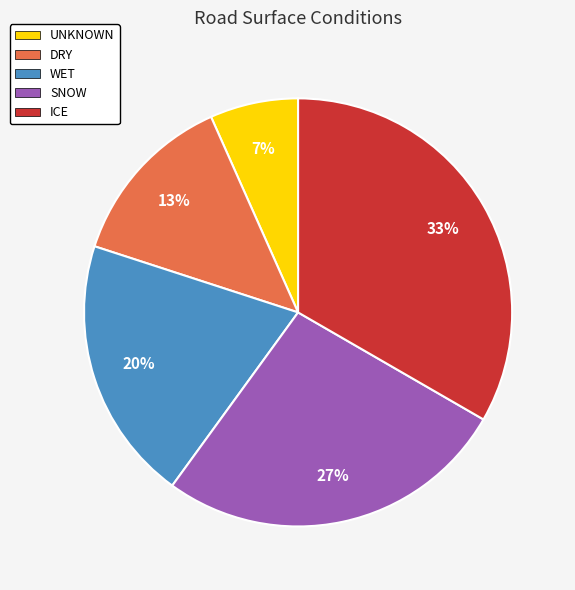

Do UNKNOWN and WET together represent more than half of the pie?

No